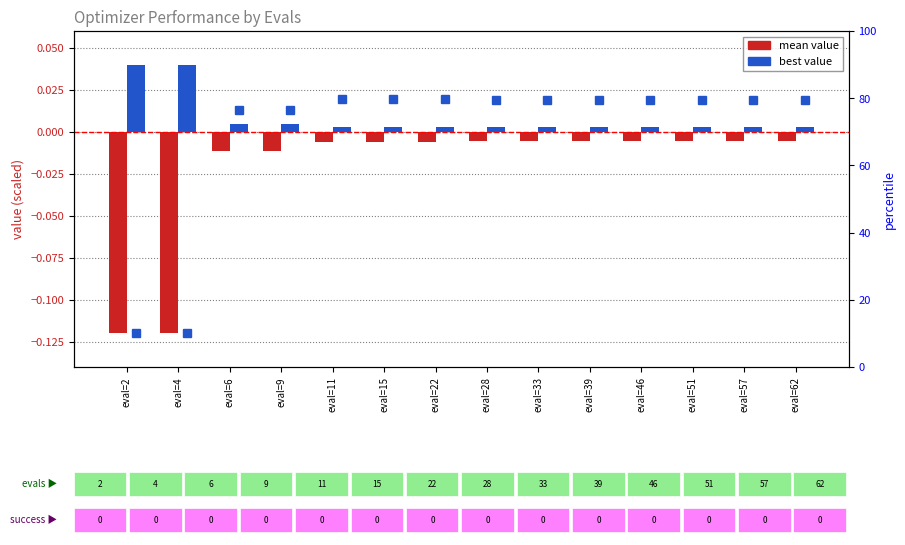

List the series in order of their overall mean, lowest first.

mean, best